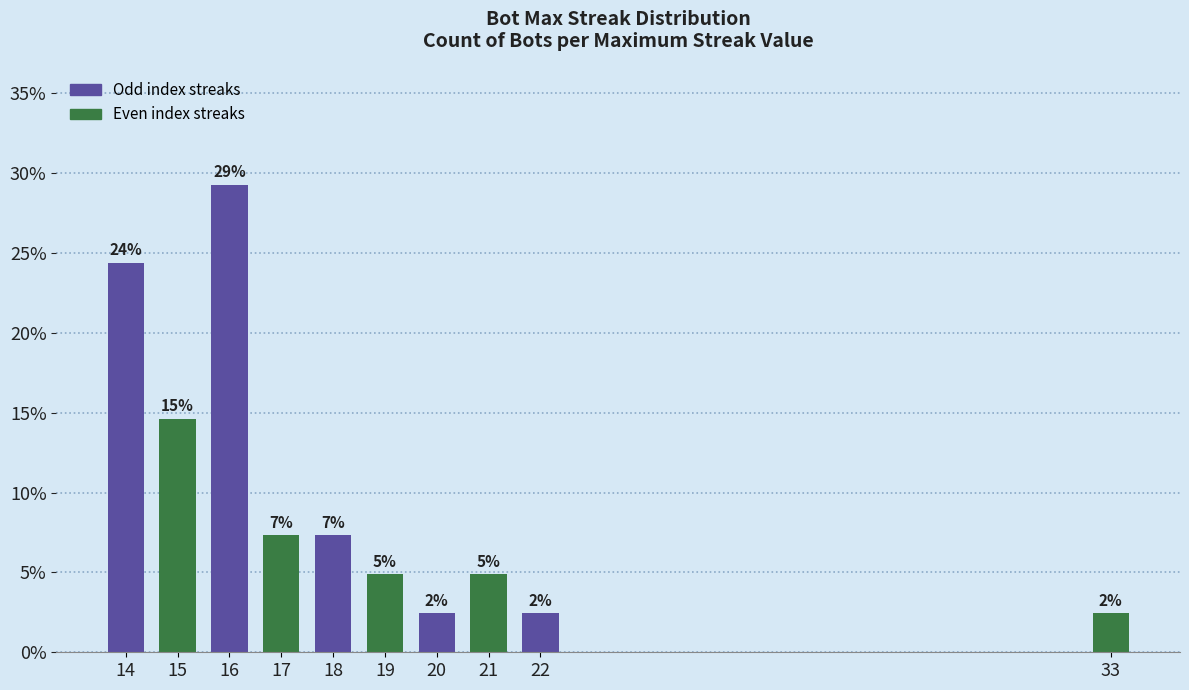

List the labels in order of value, smallest first.

20, 22, 33, 19, 21, 17, 18, 15, 14, 16